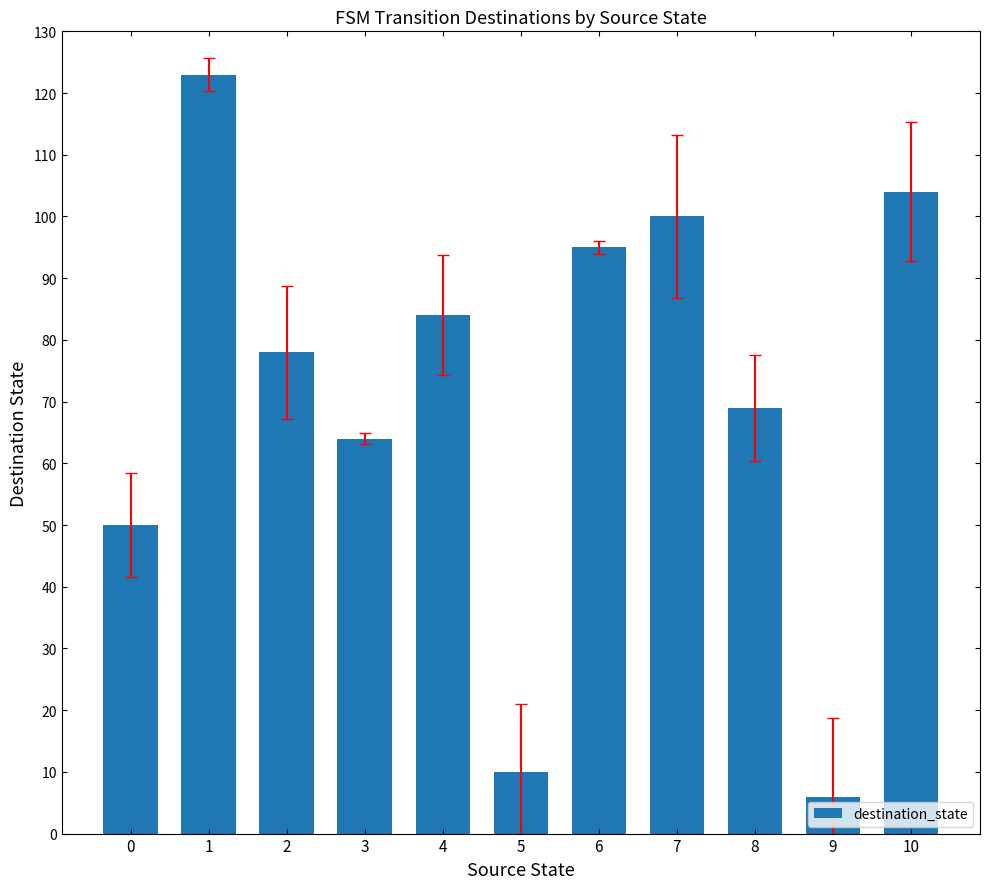

Are the bars grouped side by side (vs. stacked)?

No